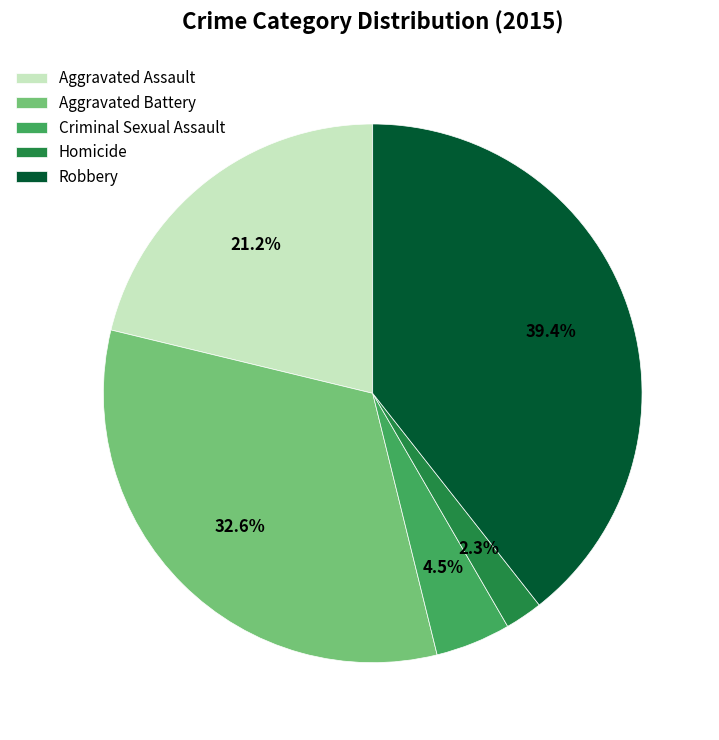

What is the smallest slice in the pie chart?

Homicide